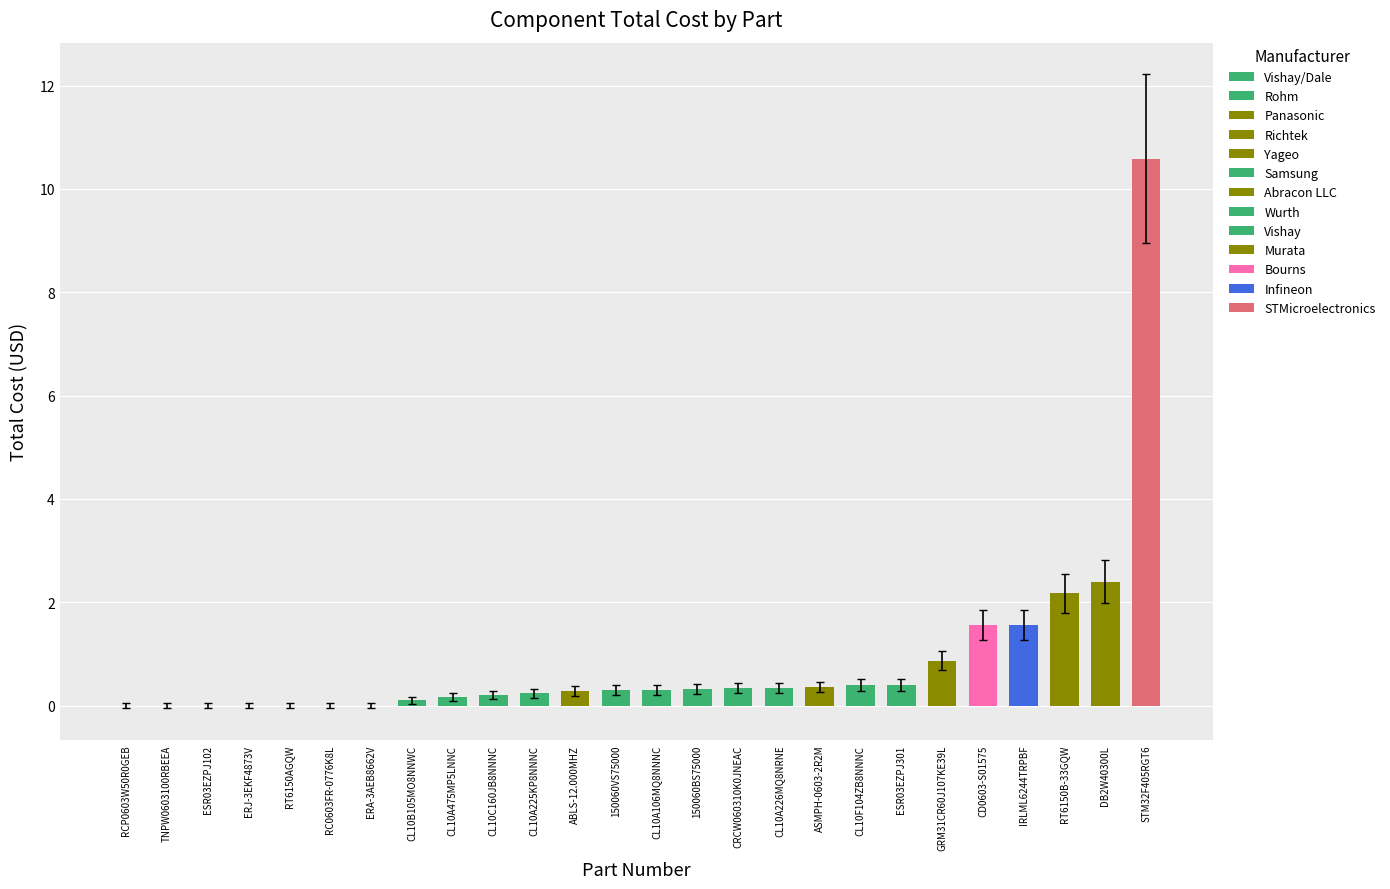

True or false: the data shows 6.9 at ERA-3AEB8662V.

False